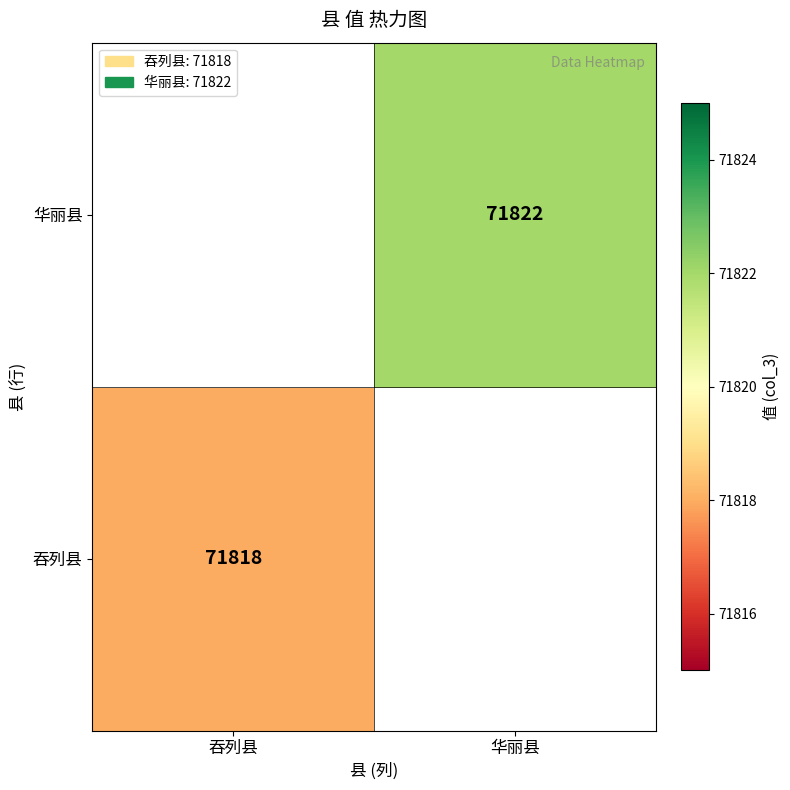

Count the number of categories in the chart.

2